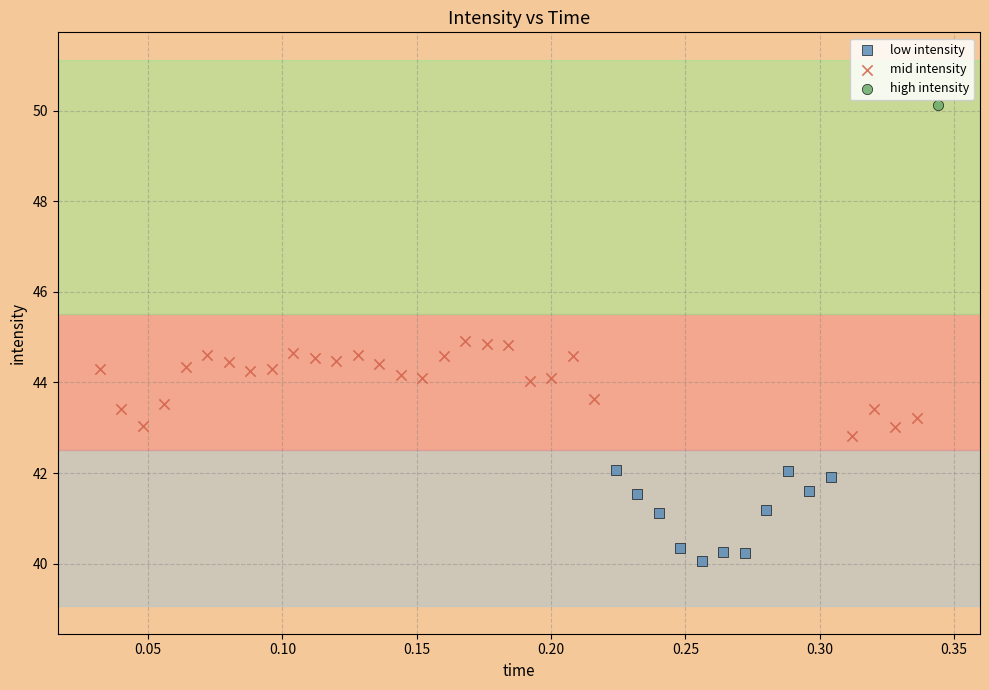

What are all the series names shown in the legend?

low intensity, mid intensity, high intensity